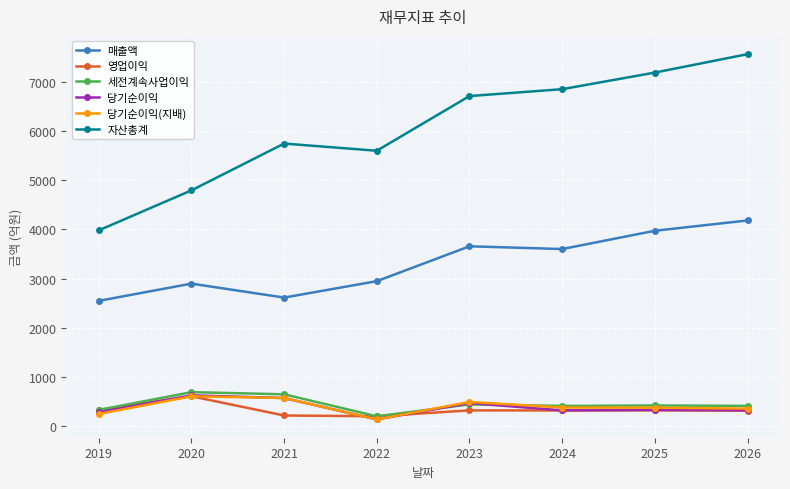

At which label does 자산총계 reach its minimum?

2019